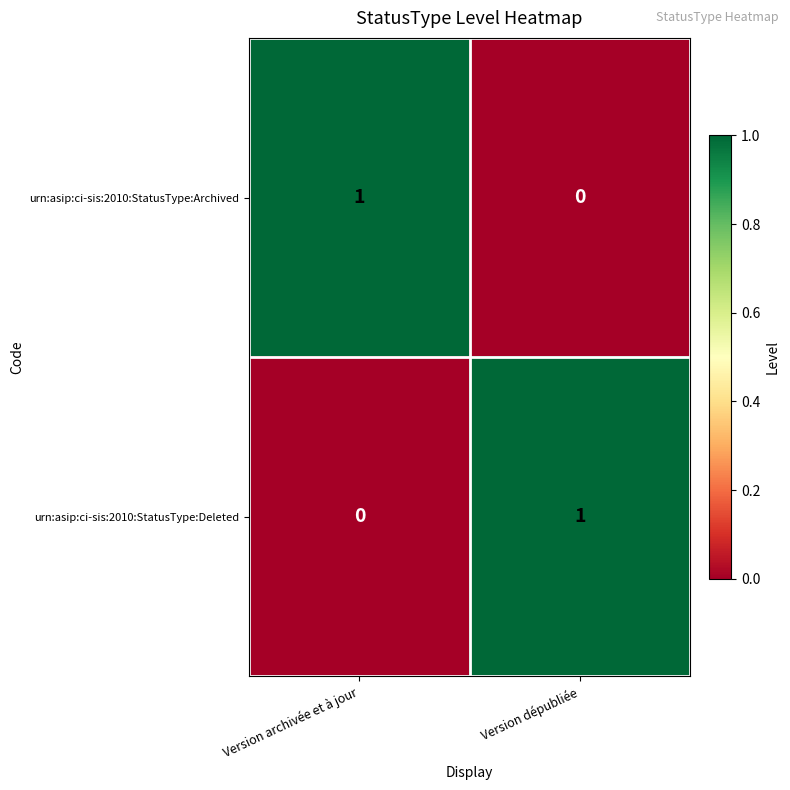

True or false: urn:asip:ci-sis:2010:StatusType:Archived has a value of 0 at Version archivée et à jour.

False